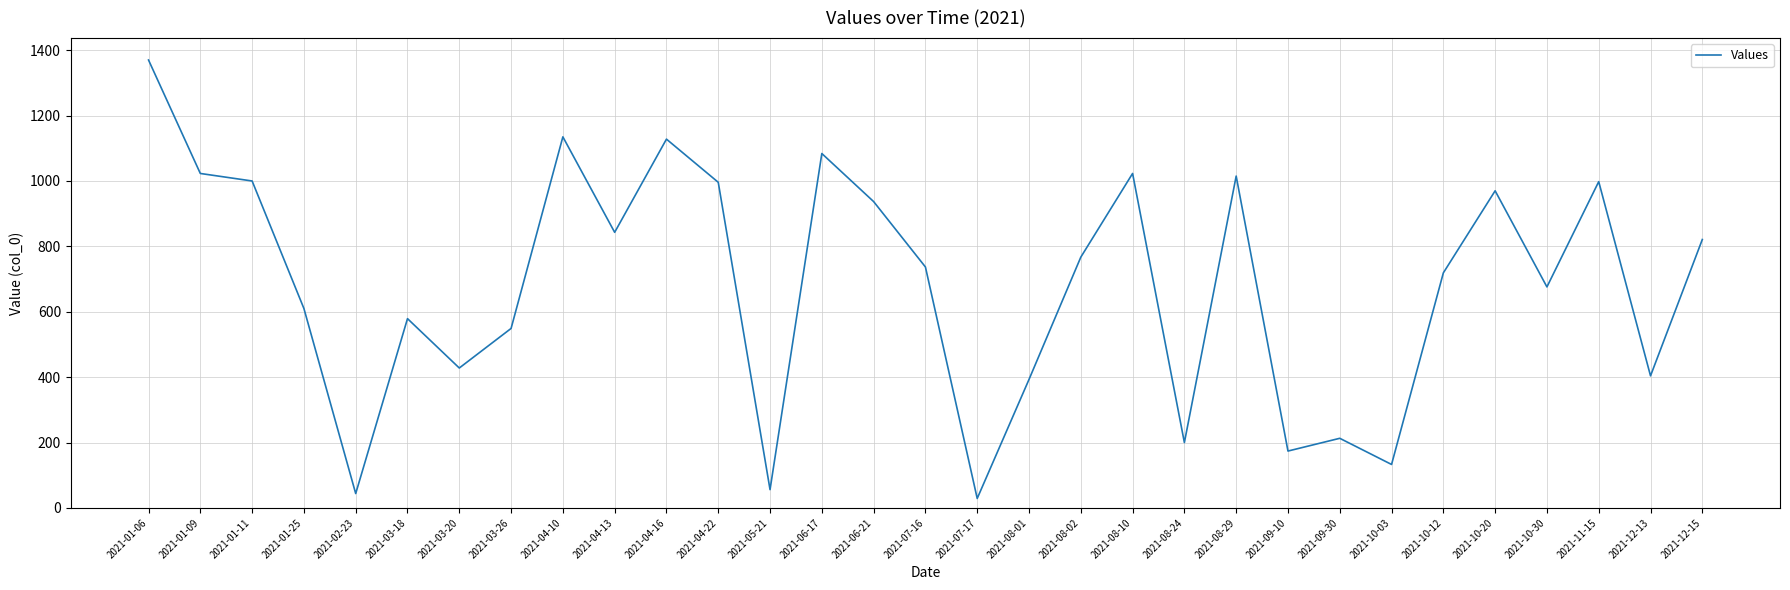

Which category has the highest value across all series?

2021-01-06